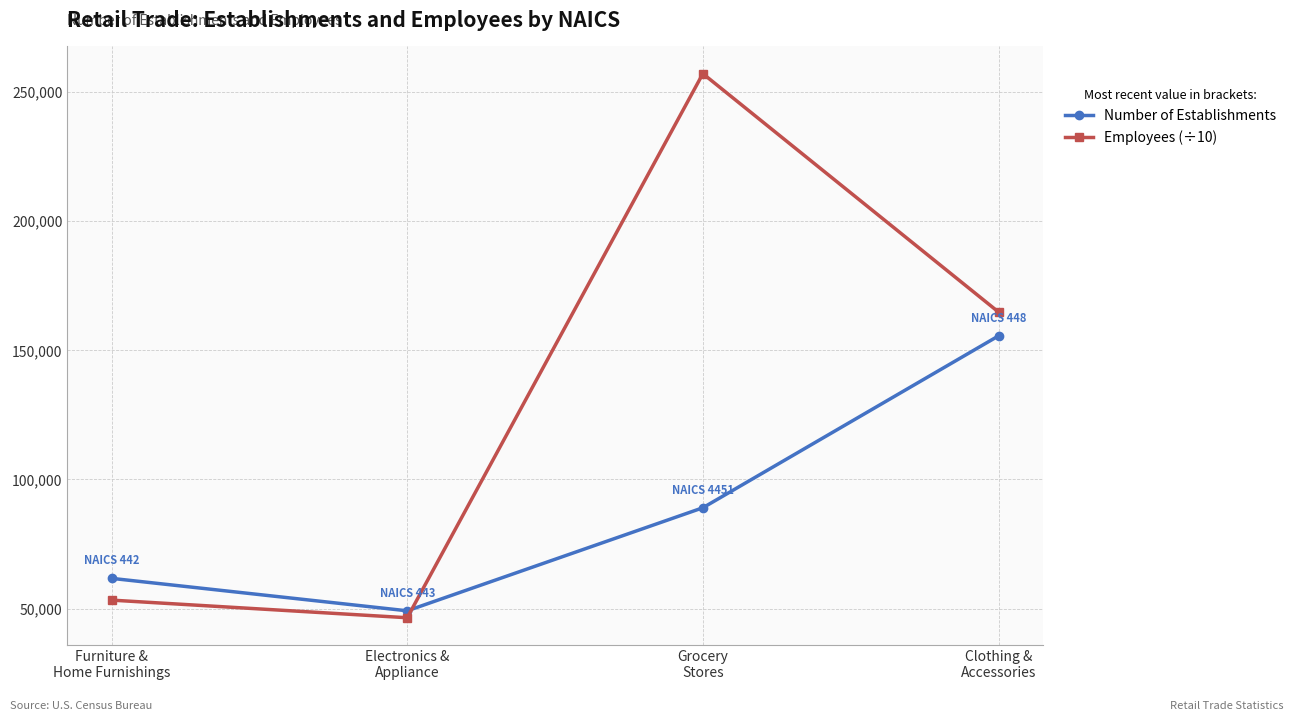

Where do Employees (÷10) and Number of Establishments first cross each other?

Electronics &
Appliance and Grocery
Stores